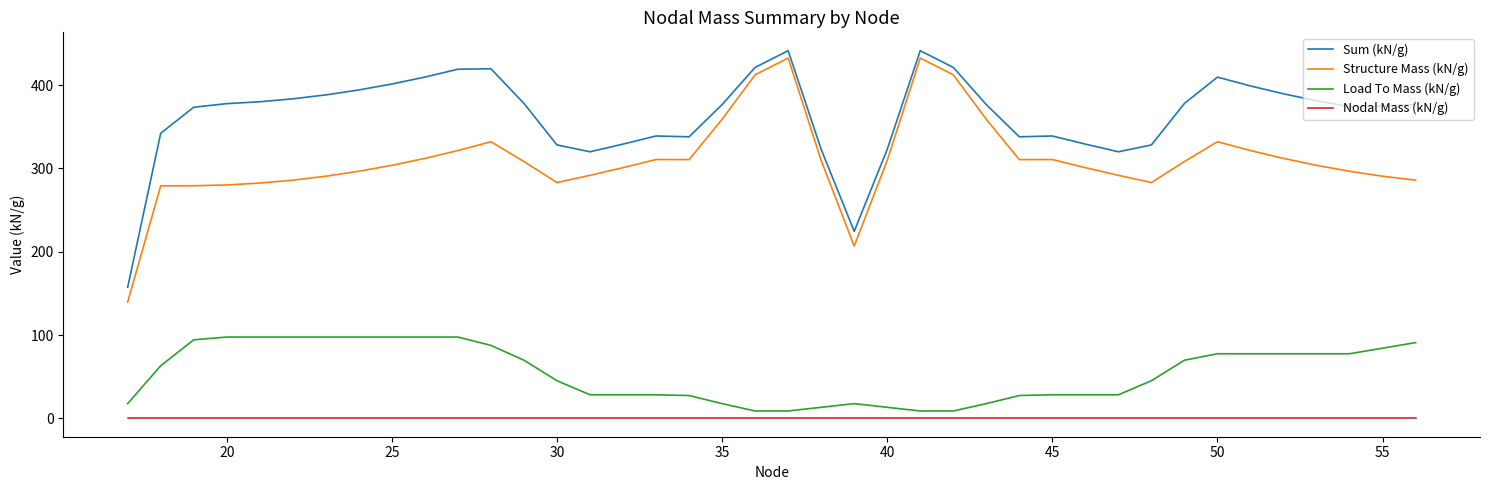

What is the maximum value shown in the chart?

441.3